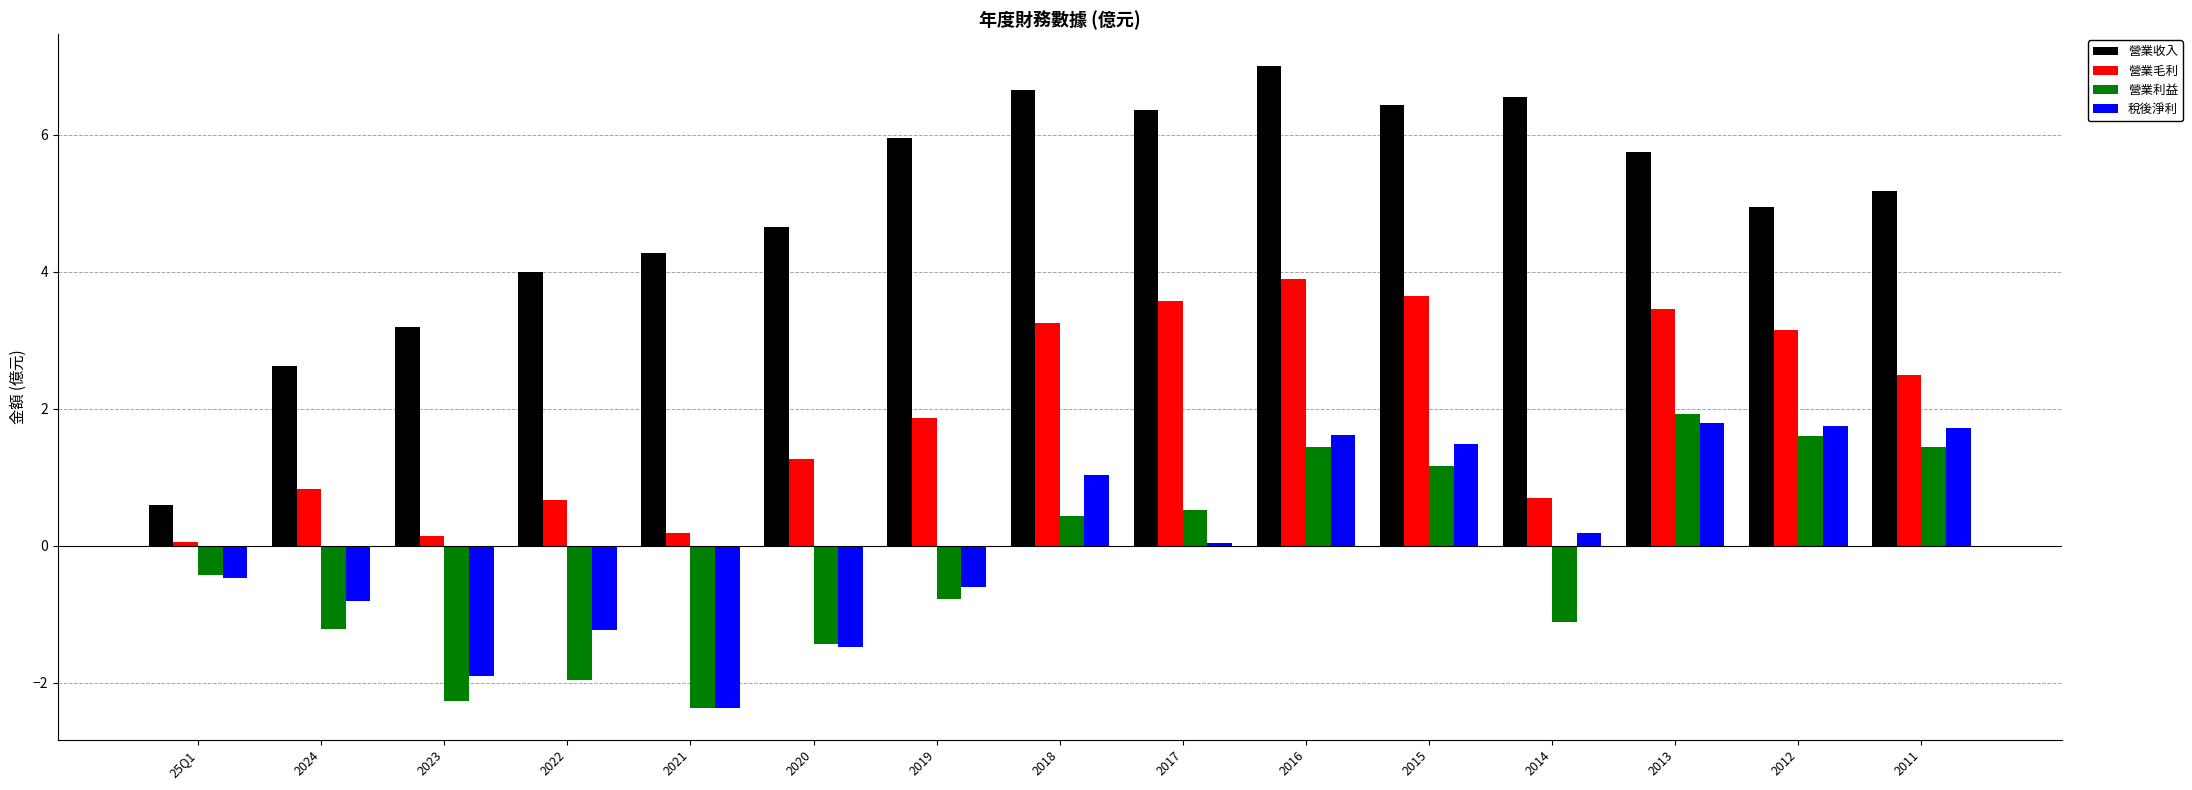

The value of 稅後淨利 at 2011 is 1.7. True or false?

True